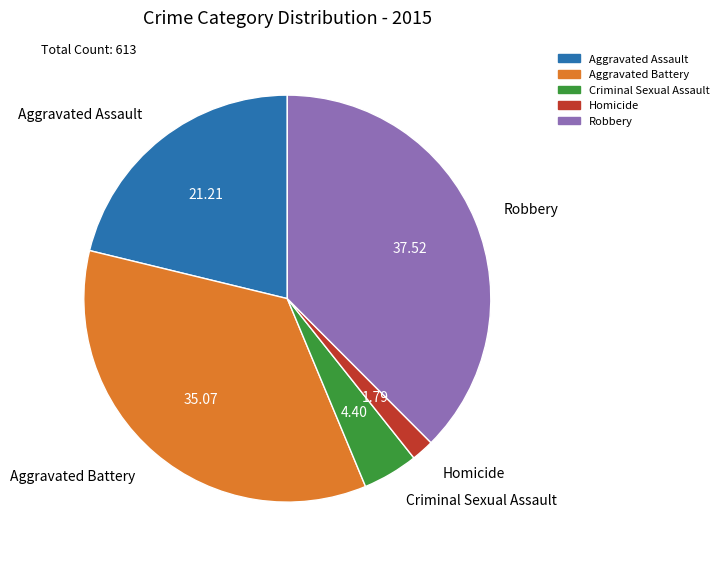

Approximately how many times larger is the value at Homicide compared to Criminal Sexual Assault?

0.4